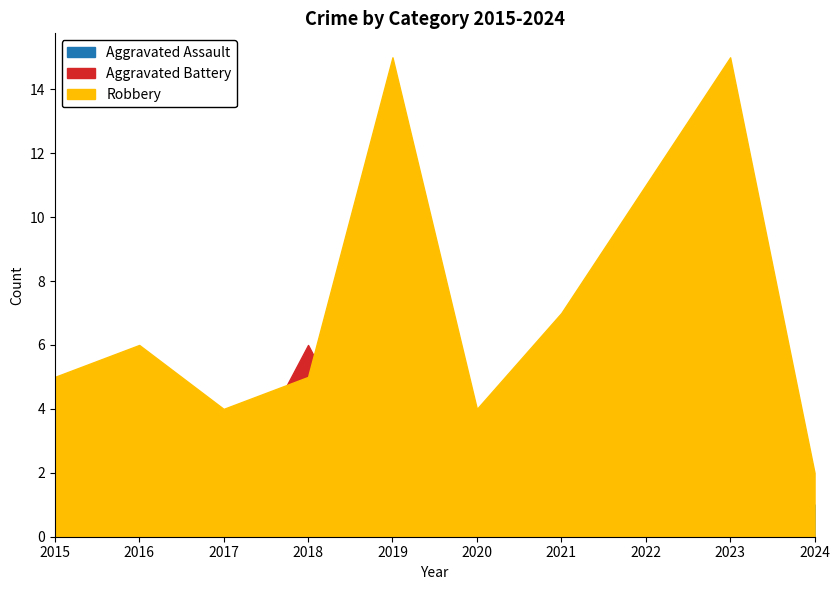

Which series has the widest spread of values?

Robbery